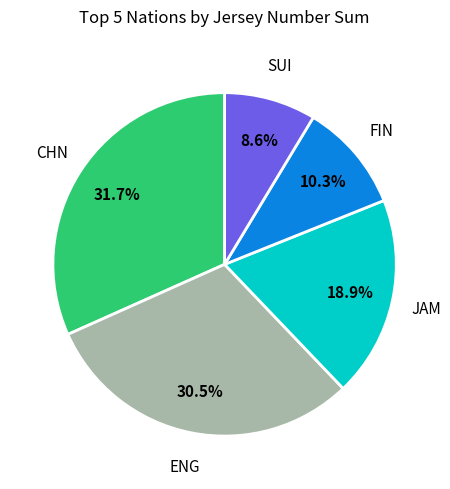

To the nearest percent, what is the average slice percentage?

20%